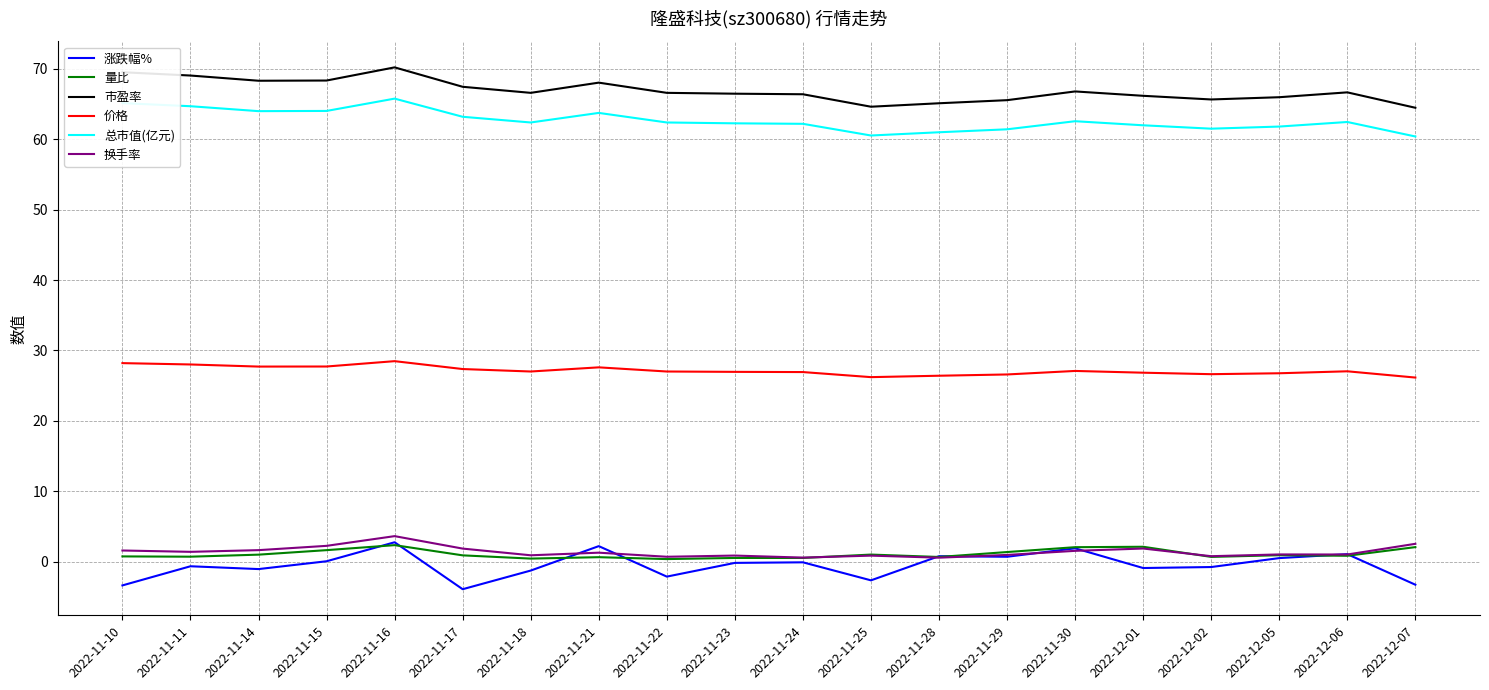

Is this an area chart (filled region under the line)?

No